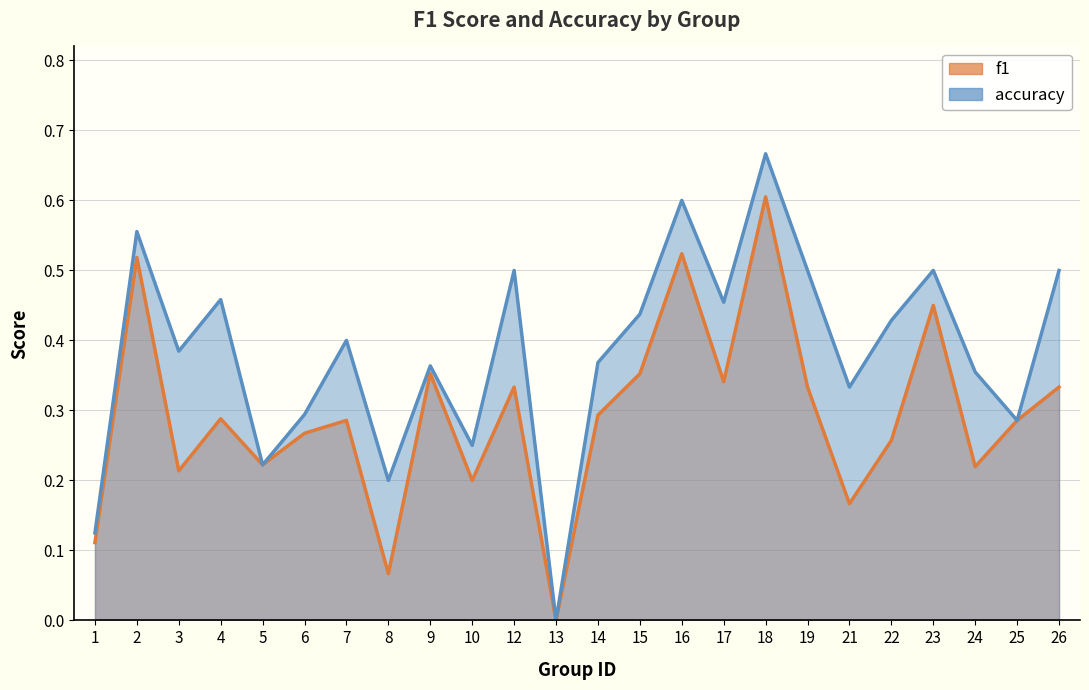

True or false: f1 and accuracy cross at least once.

False